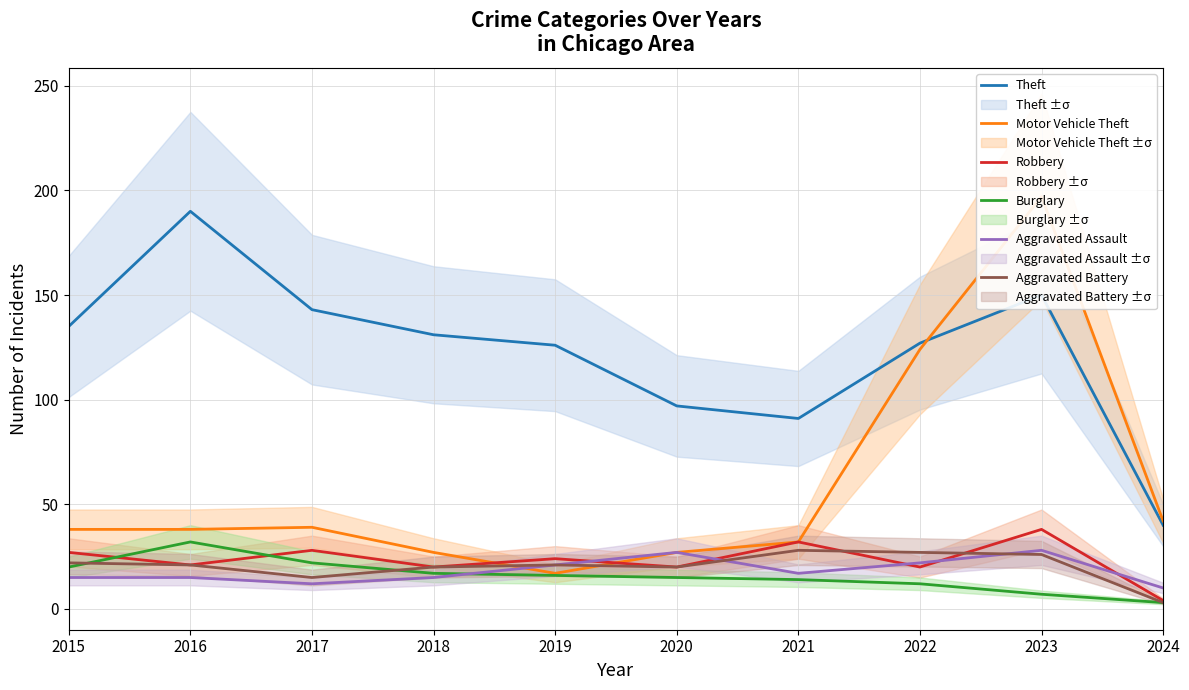

The value of Burglary at 2024 is 2. True or false?

False